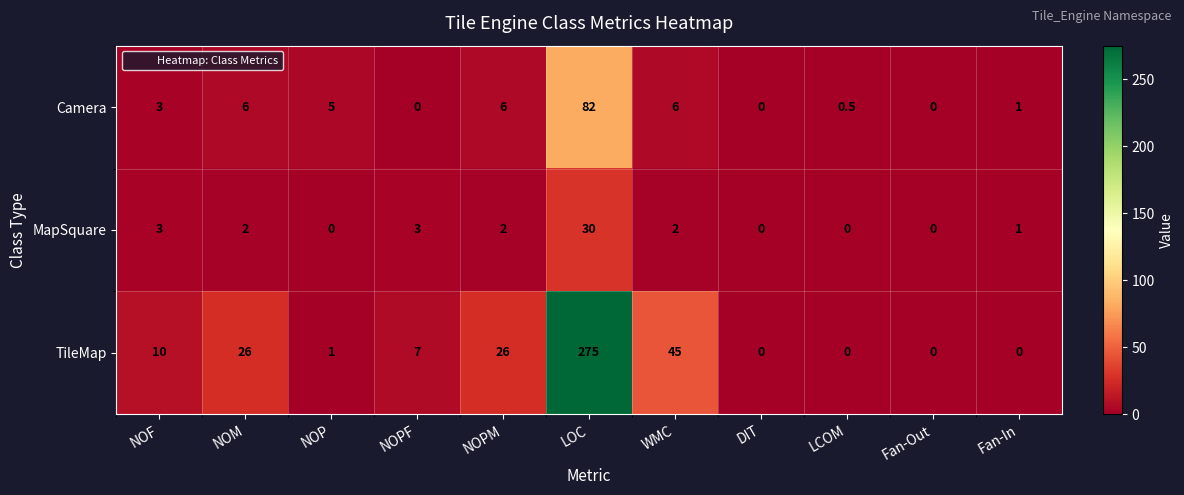

What is the average value of the MapSquare series?

3.9